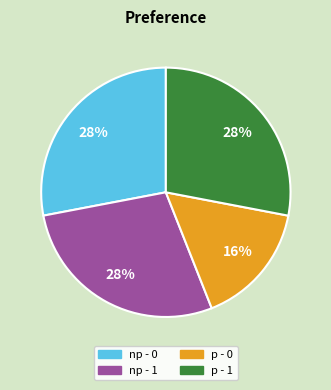

The p - 0 slice represents 16% of the pie. True or false?

True